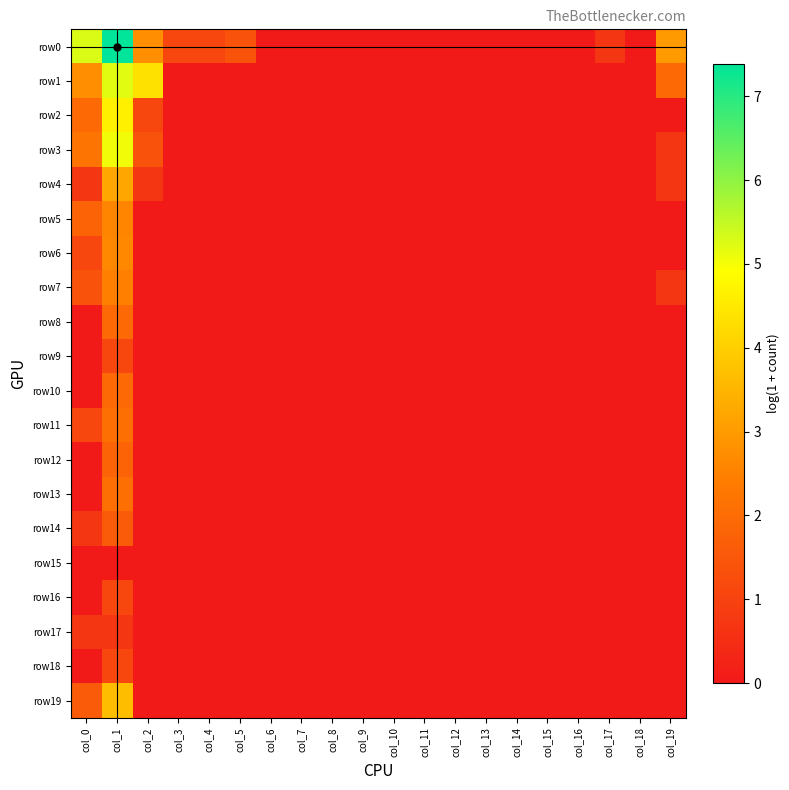

Which series has the largest total across all categories?

row0